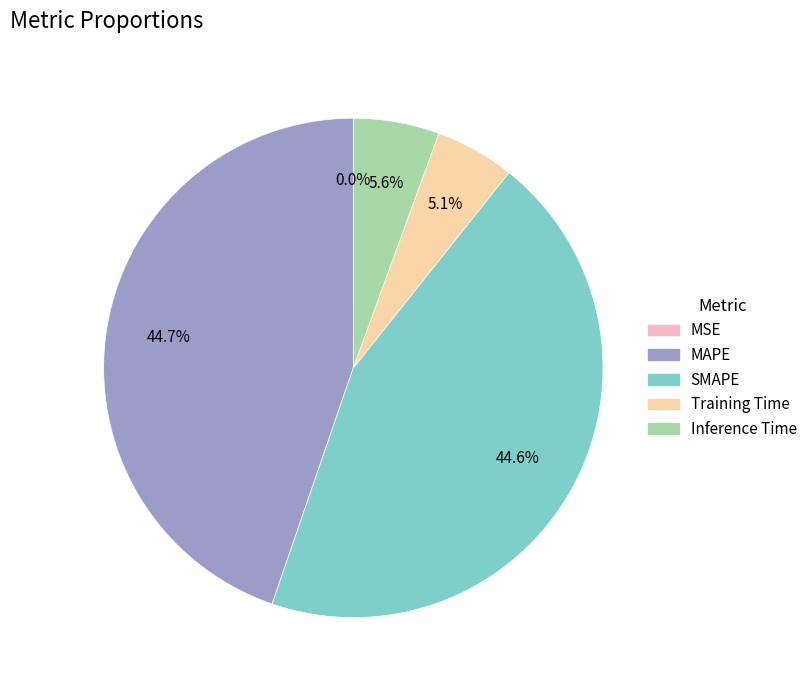

How many segments does this pie chart have?

5